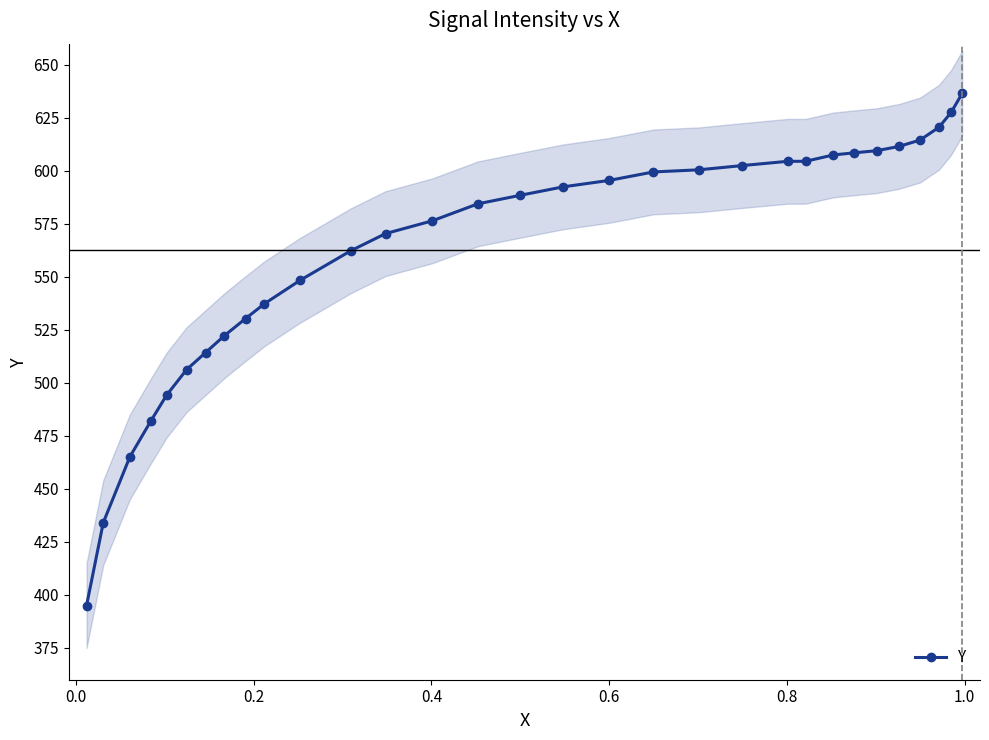

How many values in the Y series are below 588?

15